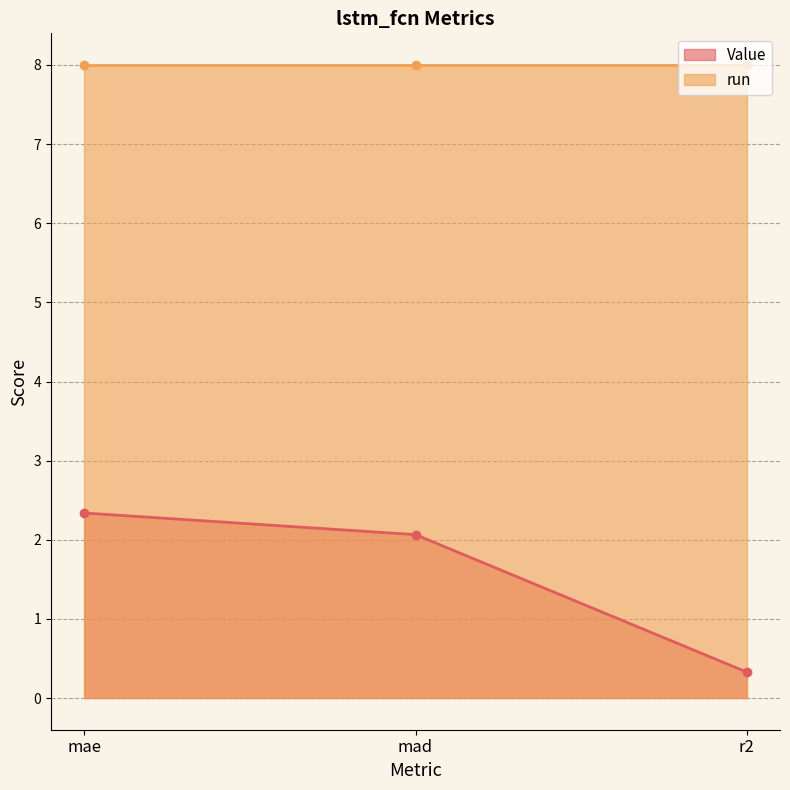

Which category has the lowest value across all series?

r2